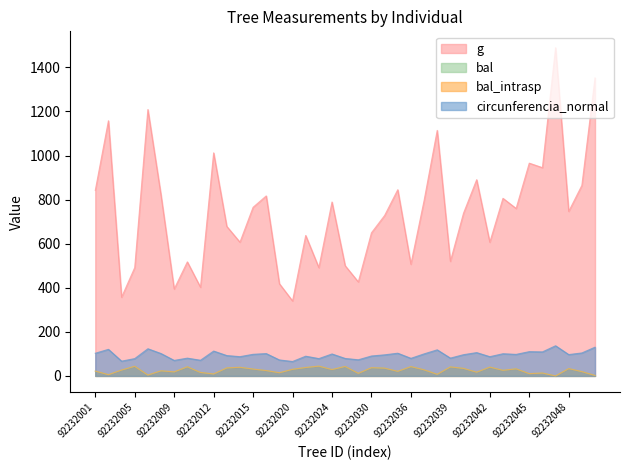

How many lines are shown in the chart?

4